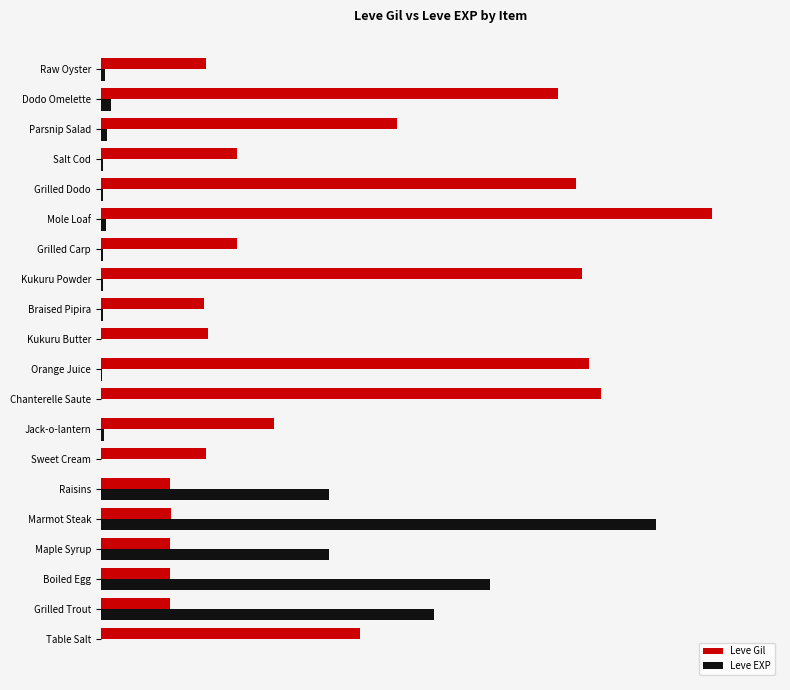

What are all the series names shown in the legend?

Leve Gil, Leve EXP